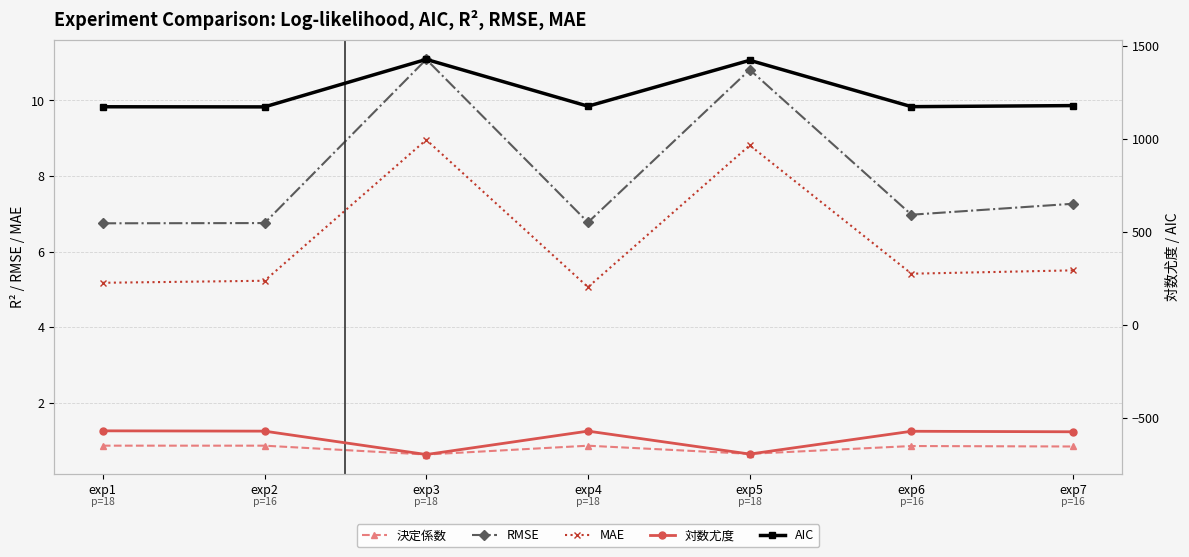

True or false: RMSE and 決定係数 cross at least once.

False